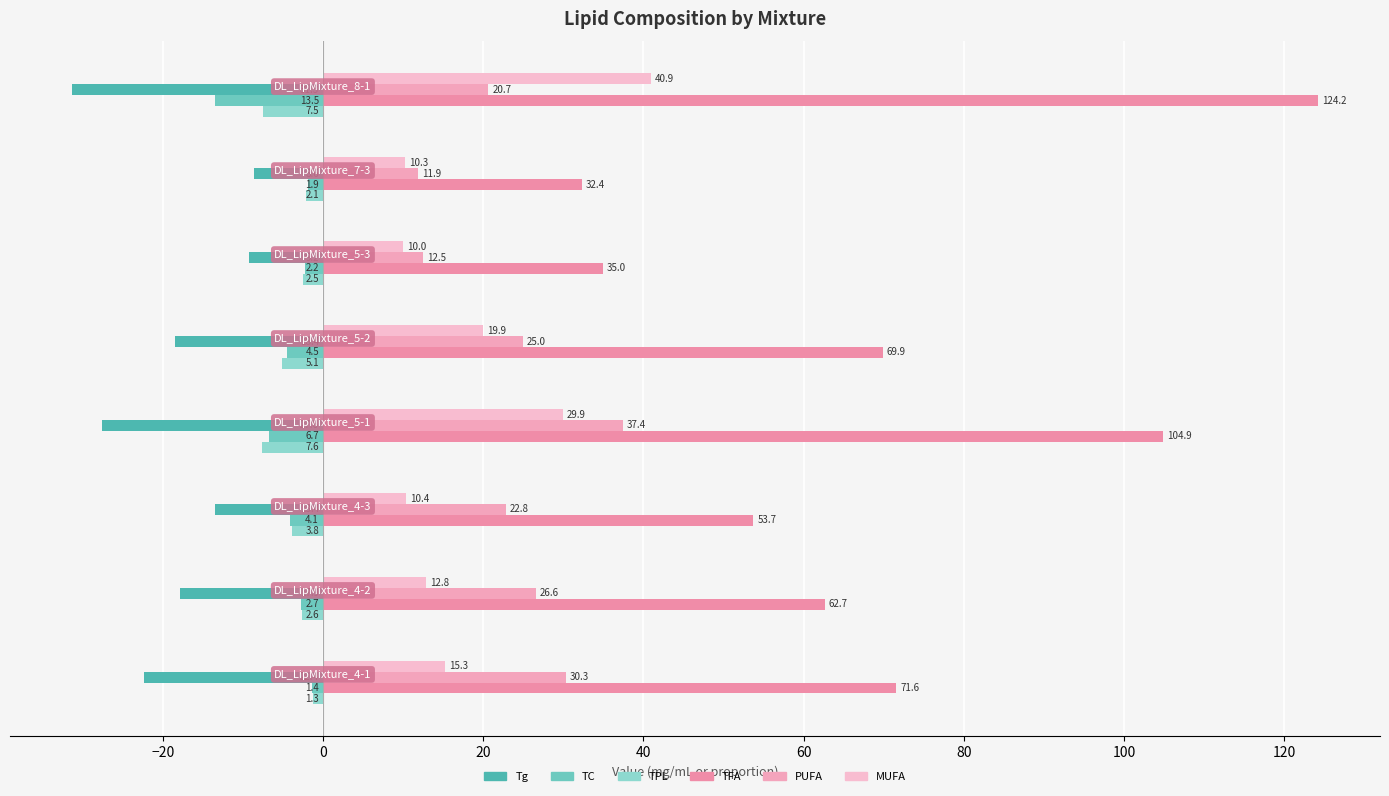

What is the highest value of the Tg series?

-8.6